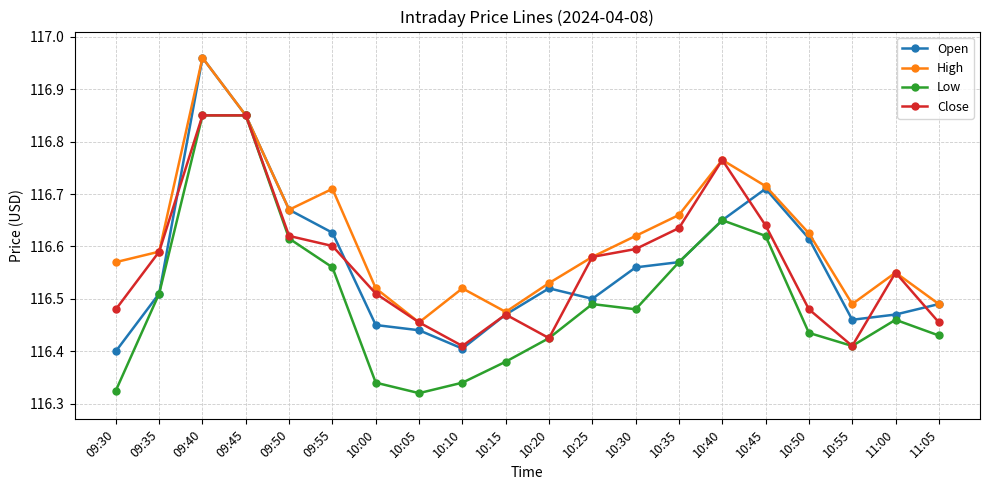

Which series has the widest spread of values?

Open